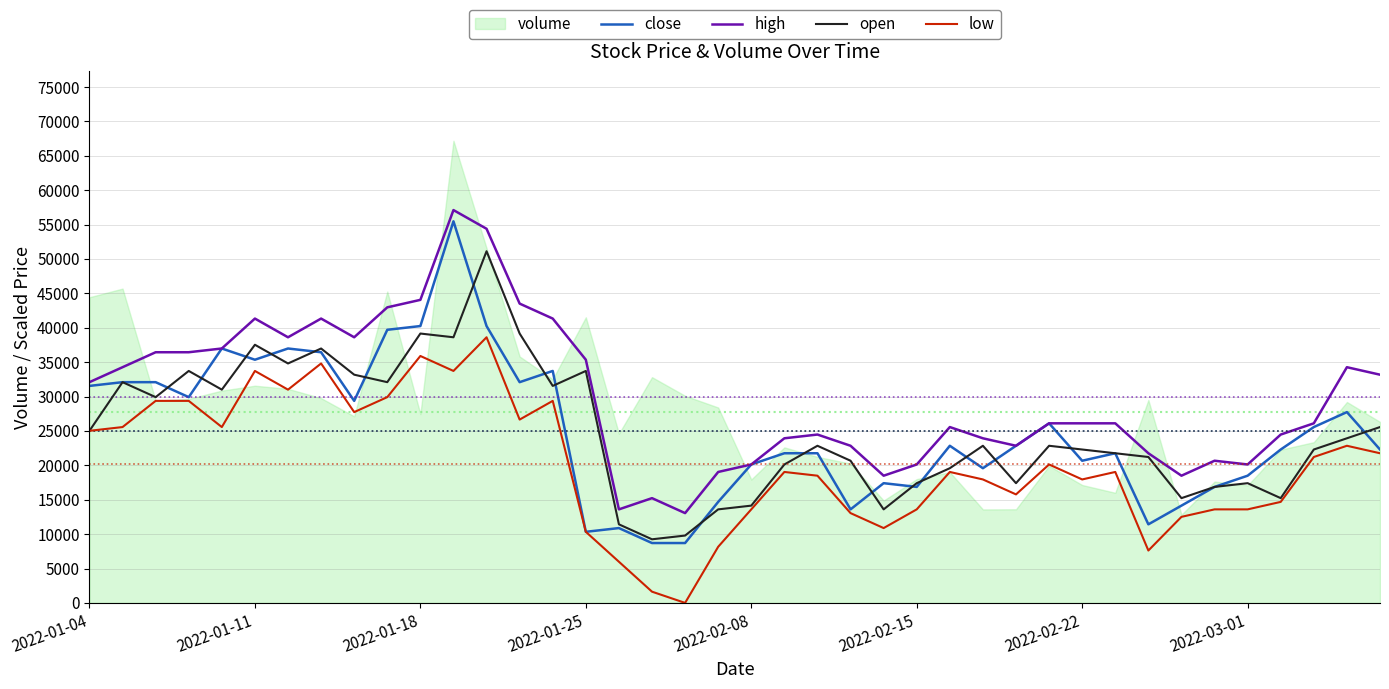

What is the difference between the high values at 2022-02-22 and 2022-01-11?

15228.8